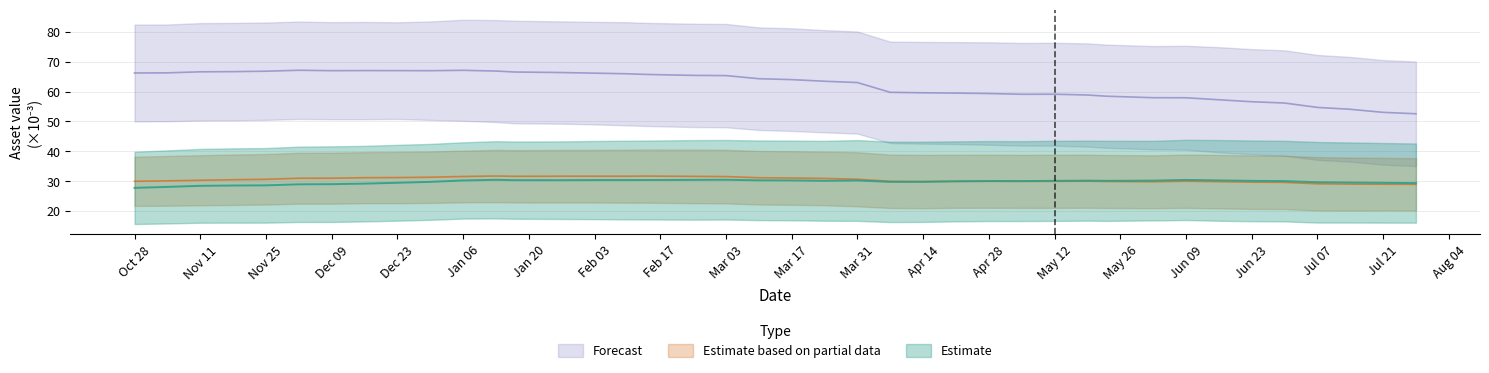

What is the maximum value for Asset 2?

67.2